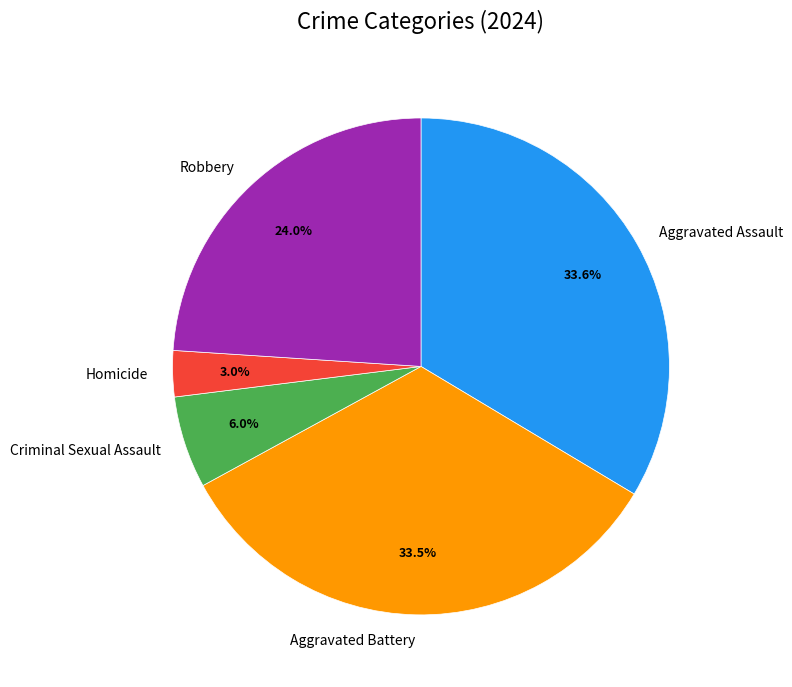

What is the smallest slice in the pie chart?

Homicide